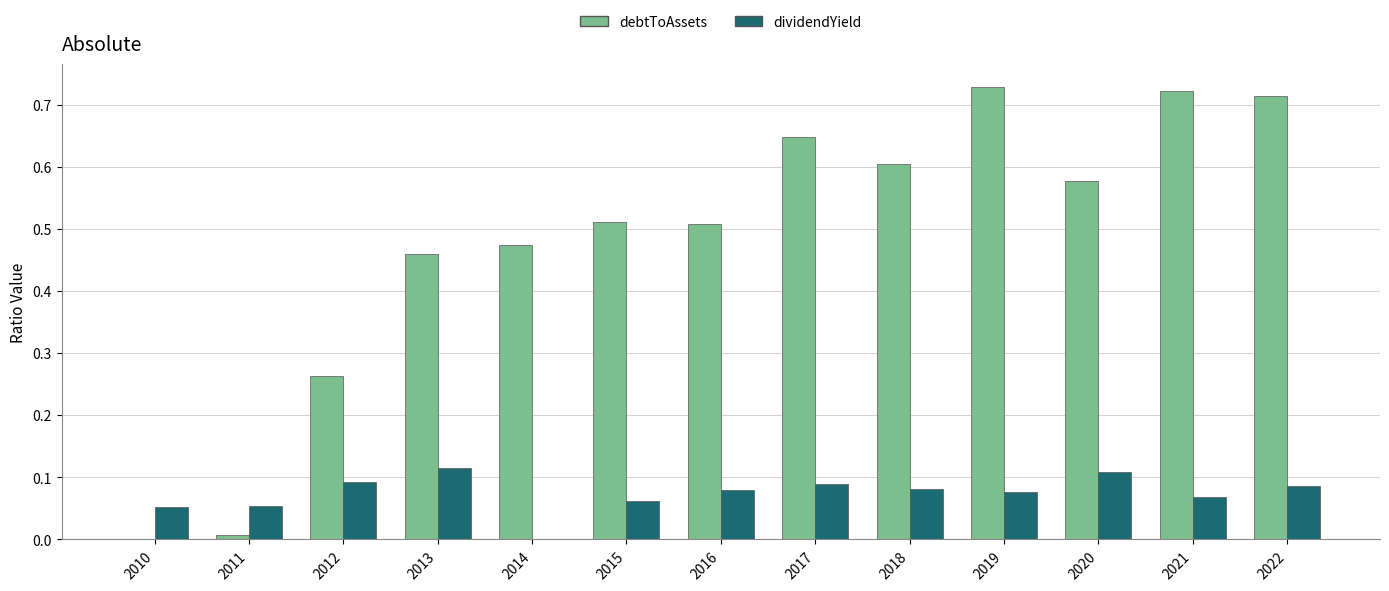

Which series changed the most between 2010 and 2016?

debtToAssets